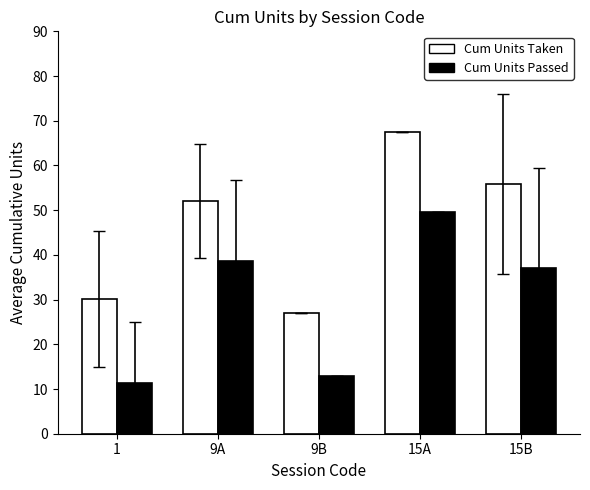

What is the difference between the second highest and second lowest values in the Cum Units Taken series?

25.7